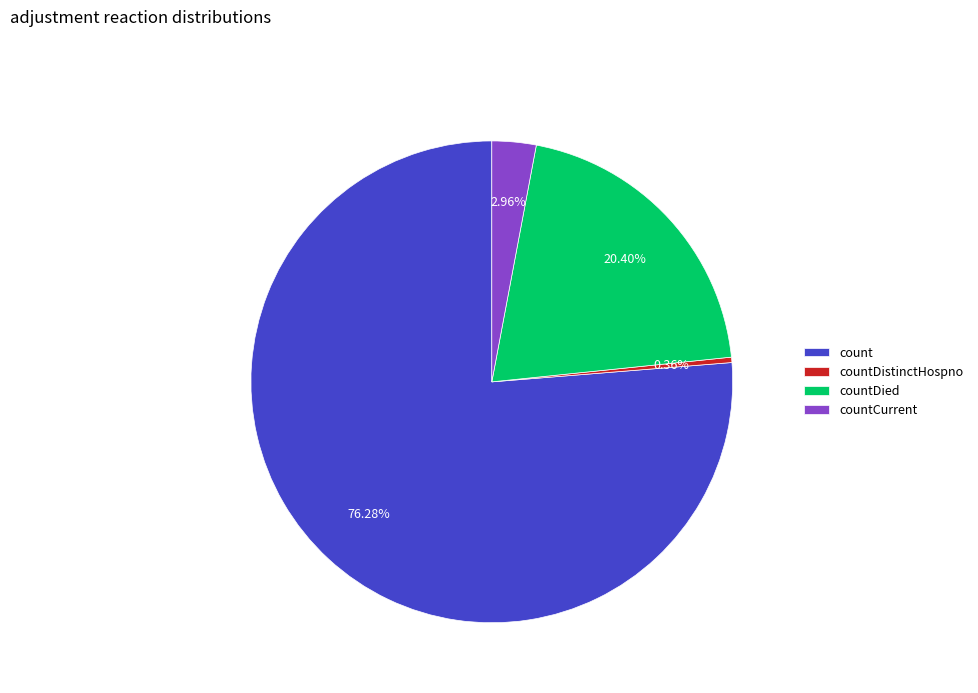

What is the total percentage of countCurrent and countDistinctHospno?

3.3%